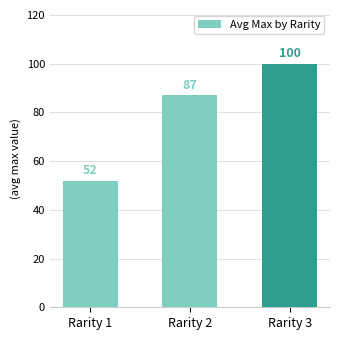

True or false: the data shows 130 at Rarity 2.

False